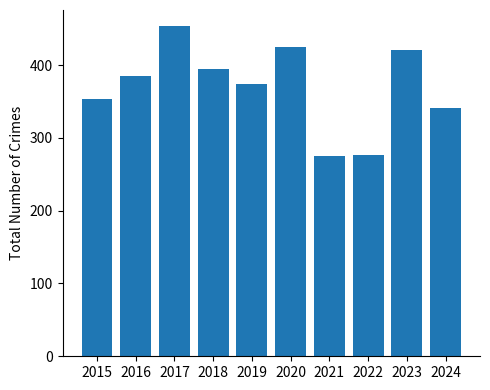

Does the chart contain any negative values?

No